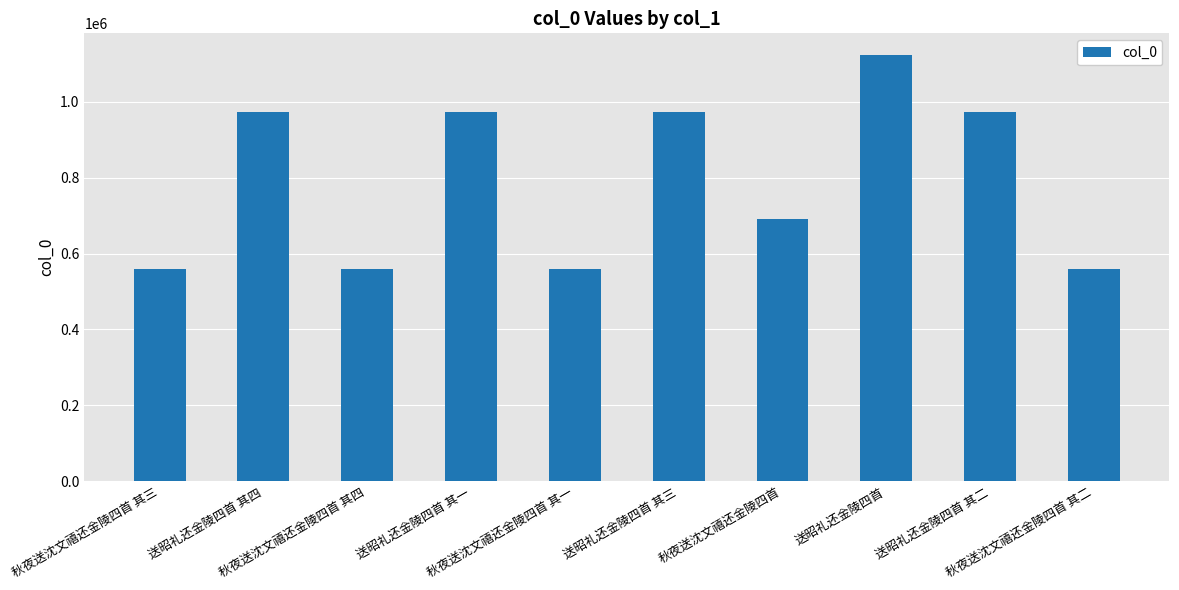

What is the average value?

794556